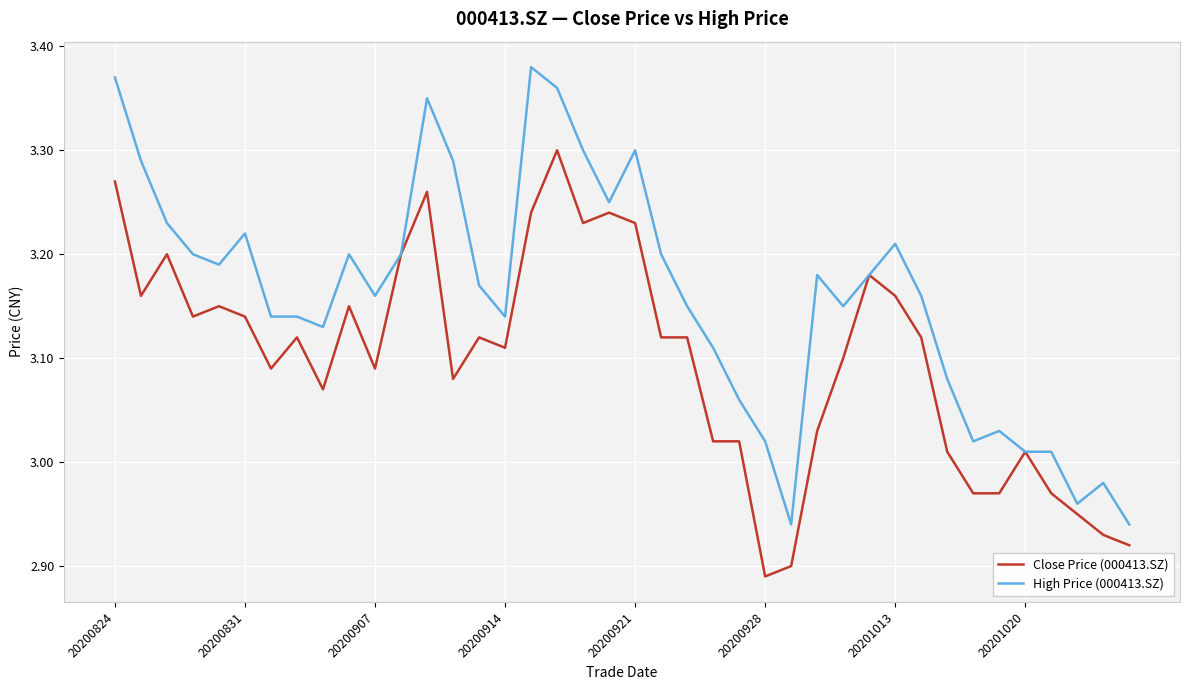

Which series has the largest range (max minus min)?

High Price (000413.SZ)